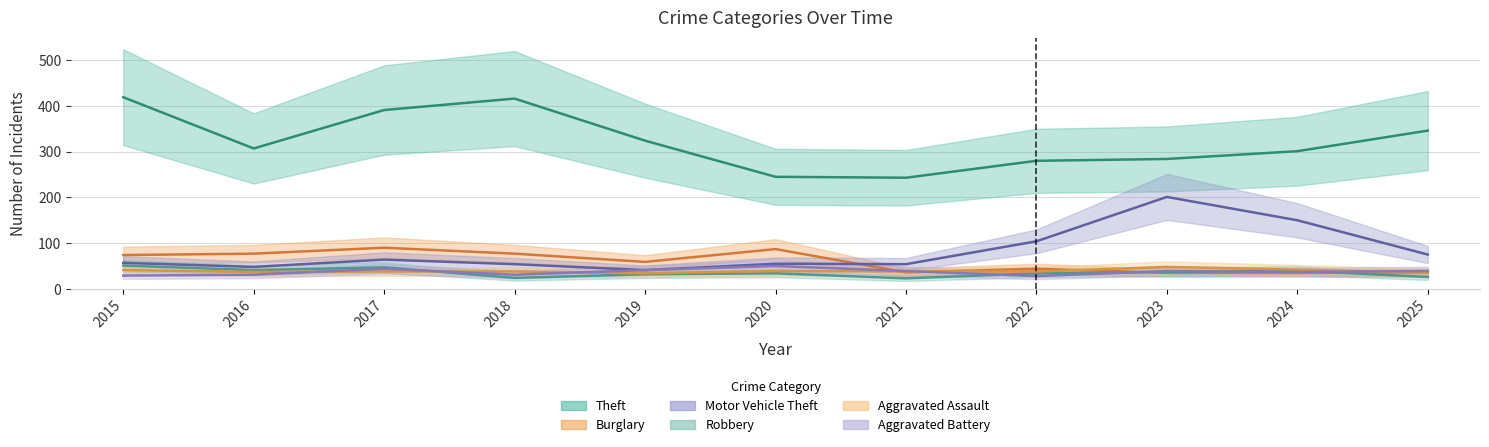

What is the value of the Robbery point at the 9th from the left?

37